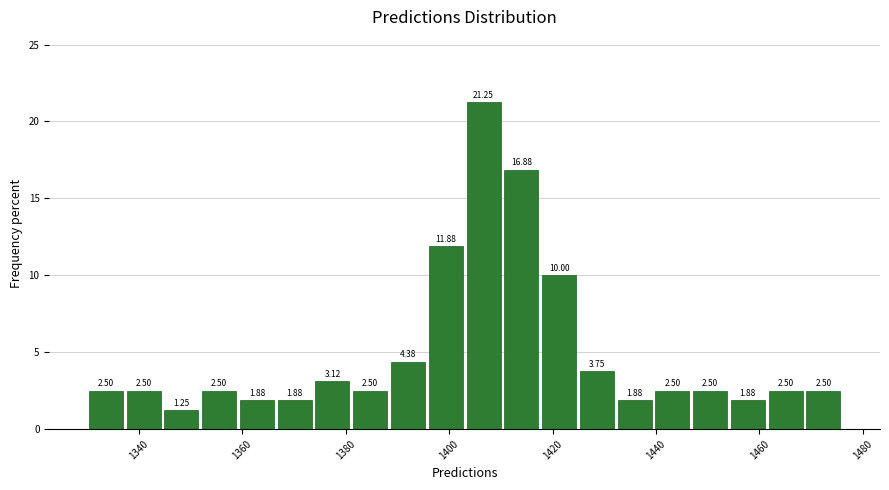

Read against the x-axis, roughly where is the centre of the tallest bar?

1406